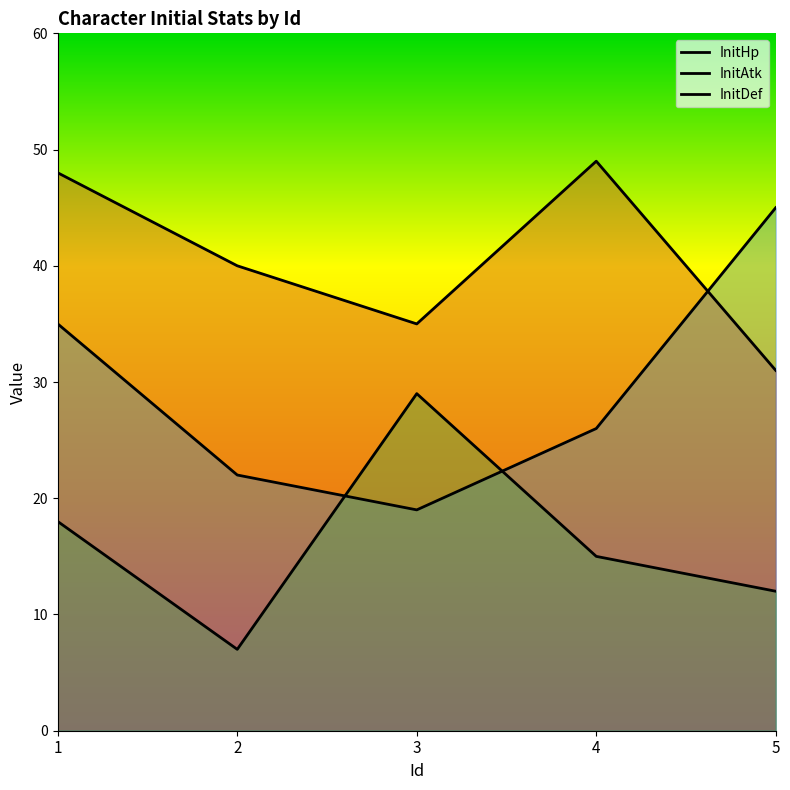

Which category has the lowest value across all series?

2